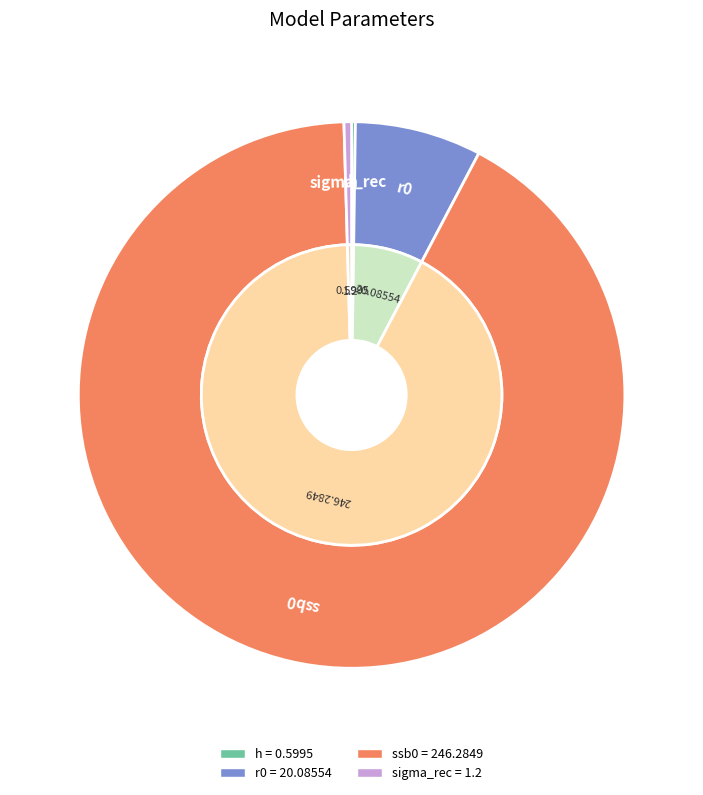

To the nearest percent, what portion does r0 represent?

7%